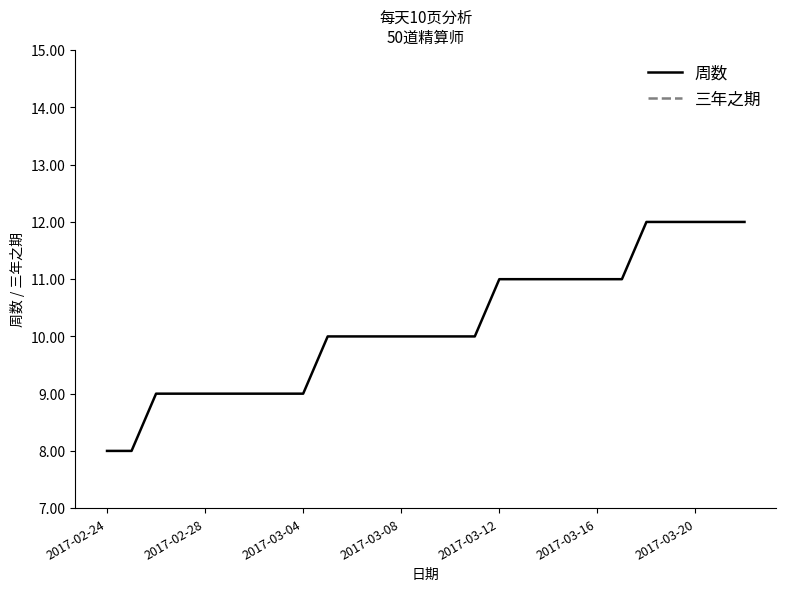

At which category is the sum across all series the highest?

22